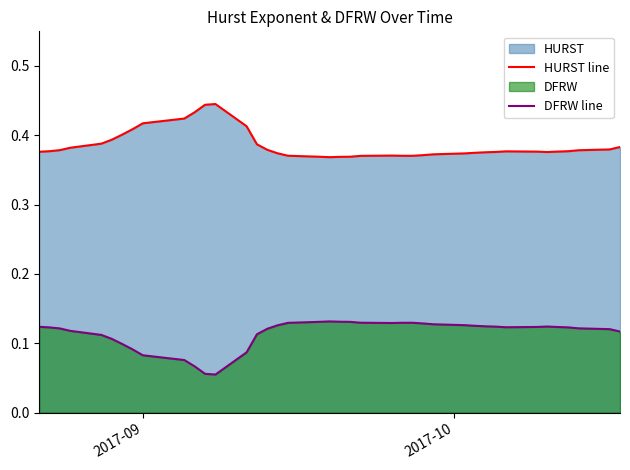

Which series has the largest range (max minus min)?

HURST line